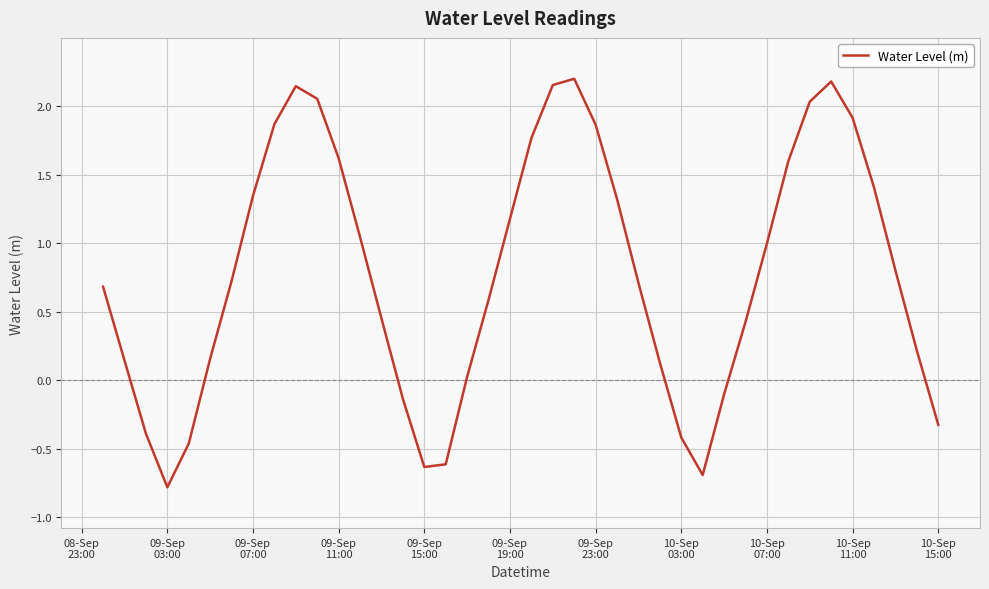

What is the difference between the maximum and minimum values?

3.0